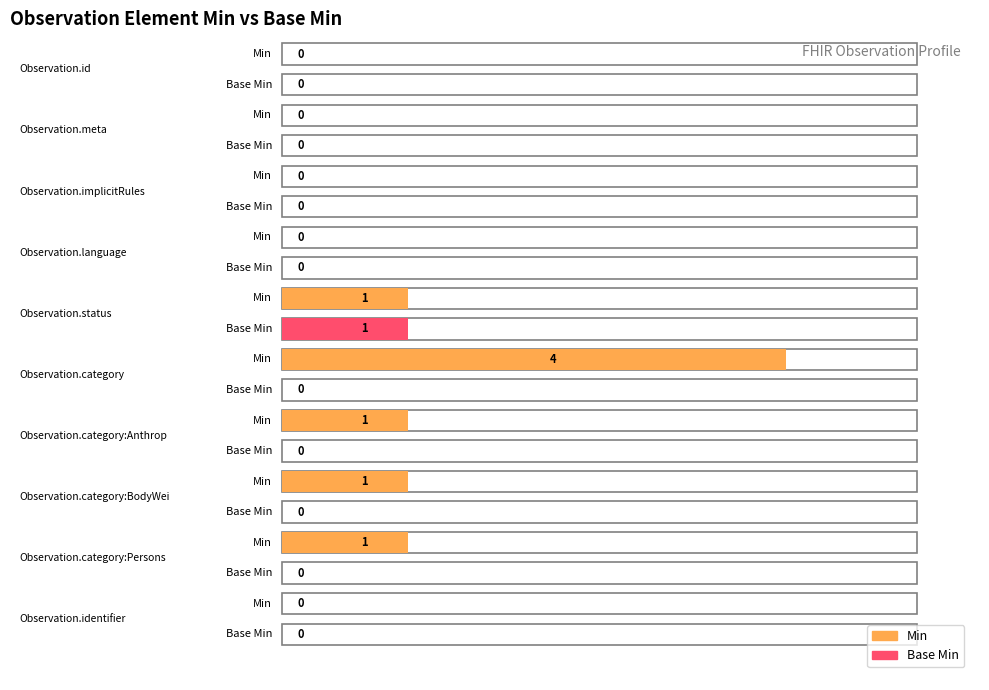

The value of Min at Observation.category:Persons is 1. True or false?

True